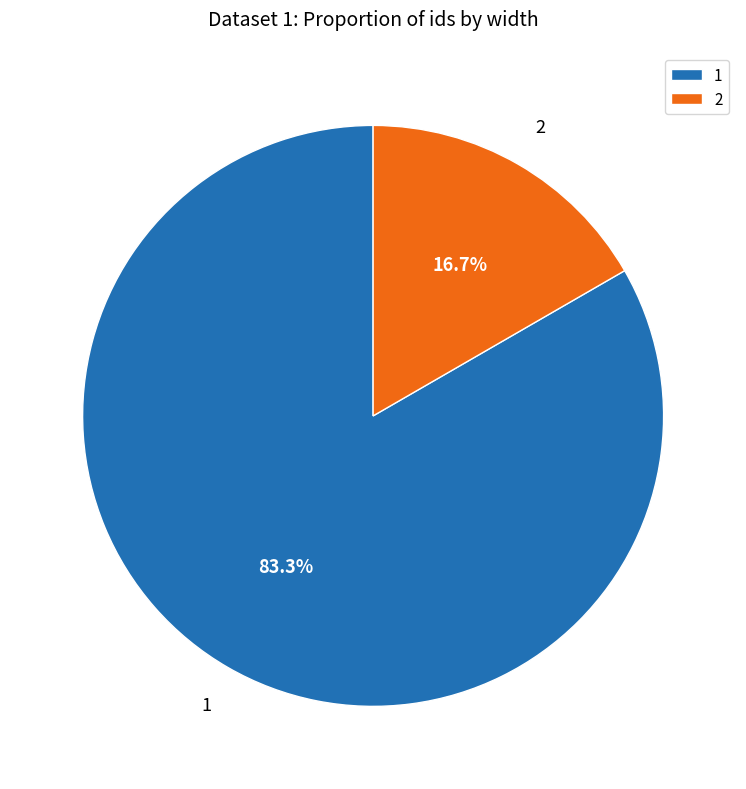

Approximately how many times larger is the value at 1 compared to 2?

5.0